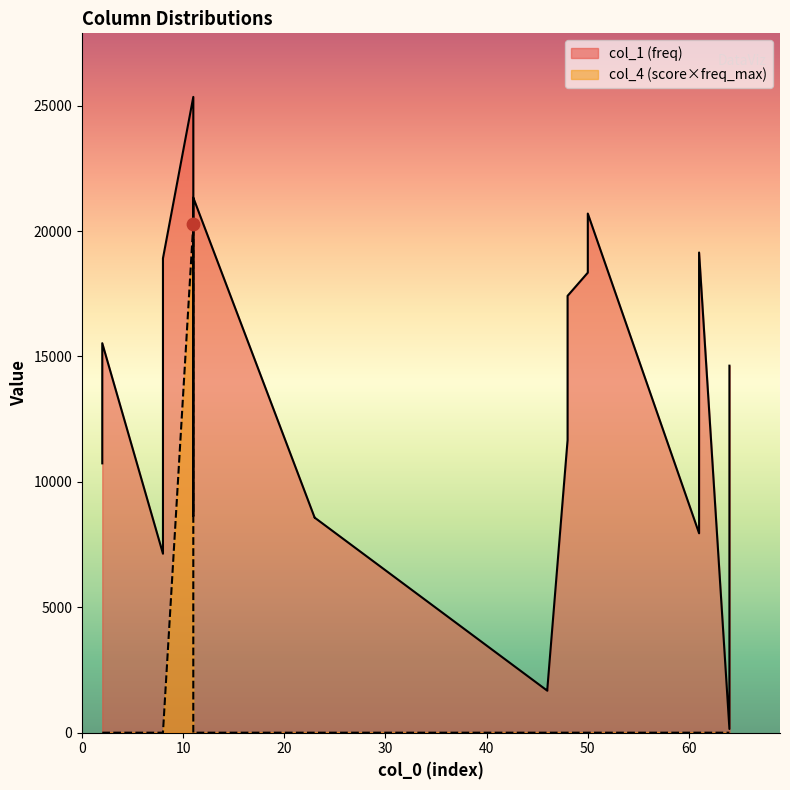

Is the value of col_1 (freq) at 11 greater than the value of col_4 (score) at 61?

Yes